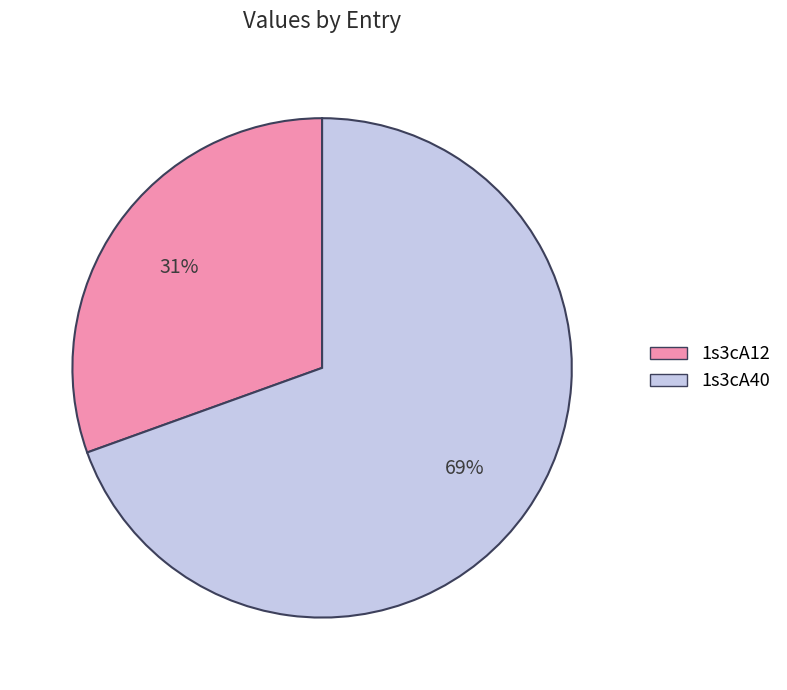

To the nearest percent, what percentage of the pie is 1s3cA40?

69%